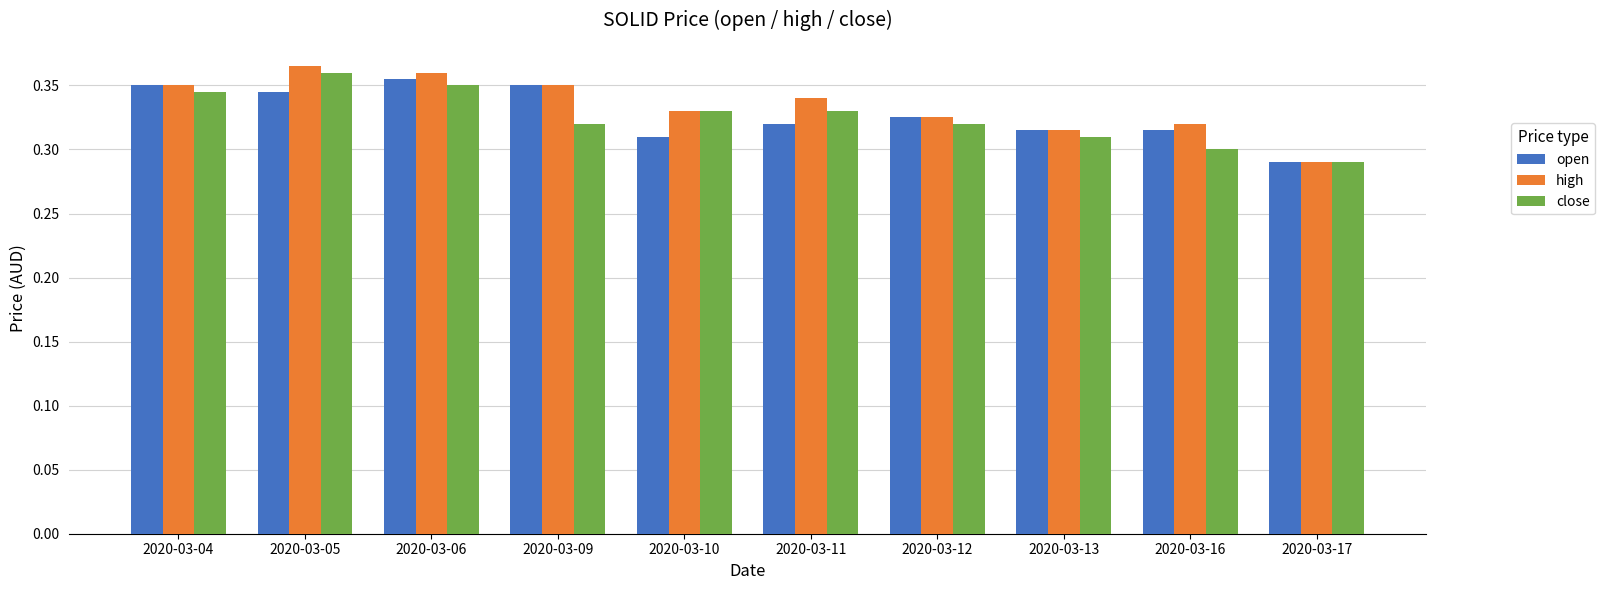

Is the value of open at 2020-03-17 greater than the value of high at 2020-03-05?

No